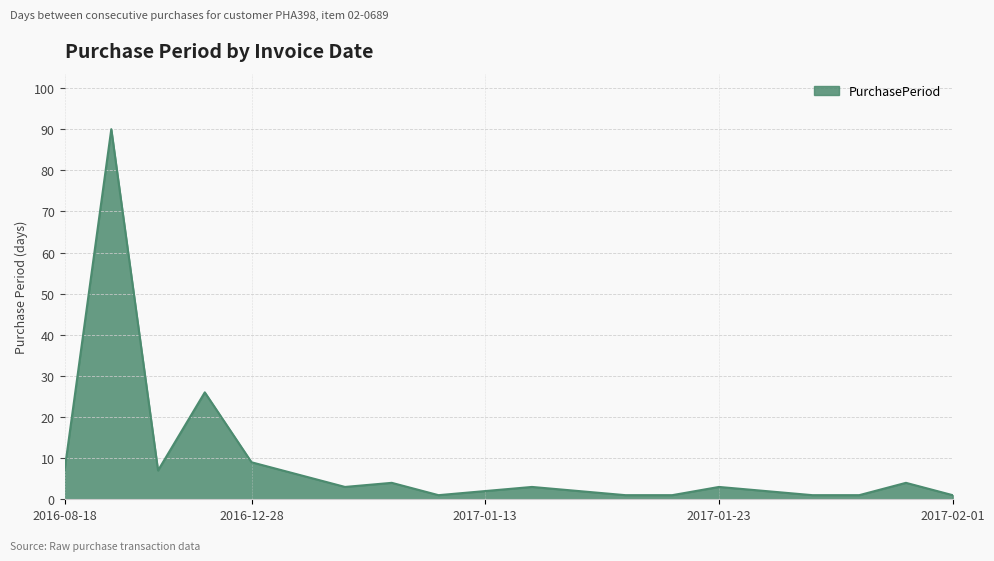

What is the greatest value displayed?

90